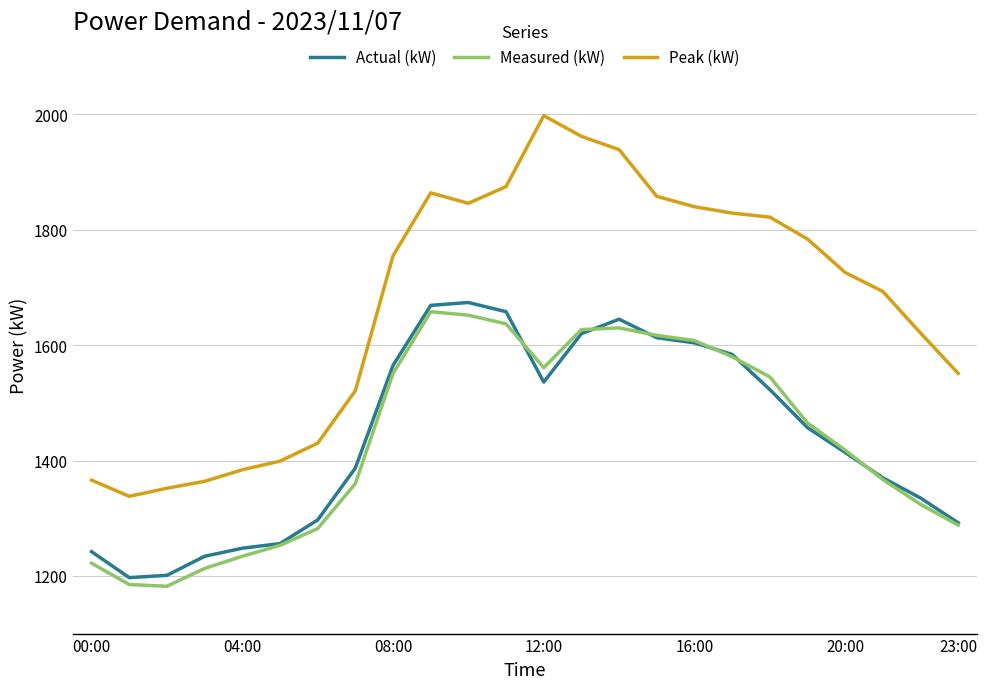

Which series has the largest total across all categories?

Peak (kW)